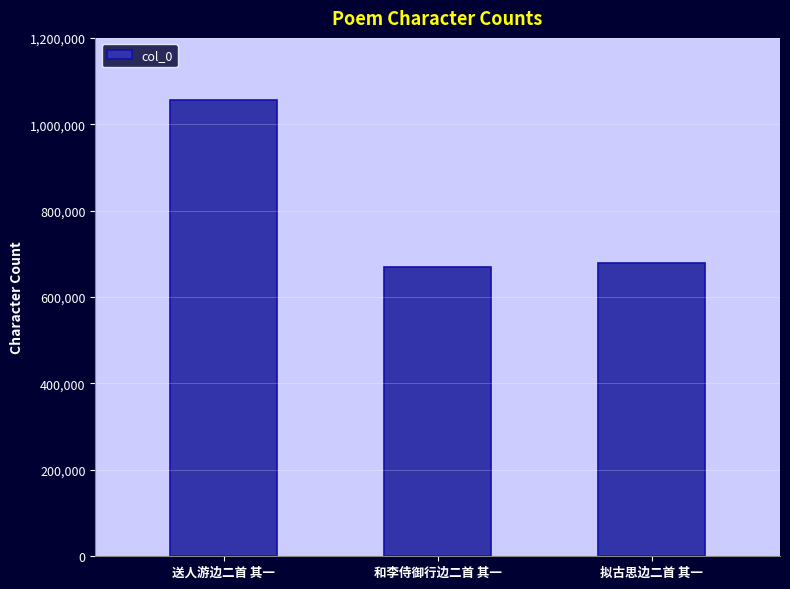

Which label corresponds to the smallest value in the chart?

和李侍御行边二首 其一